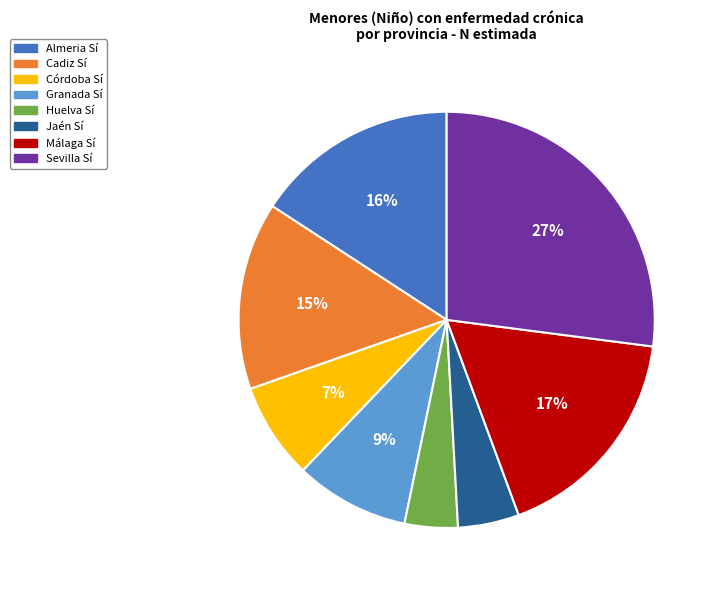

To the nearest percent, what is the average slice percentage?

12%